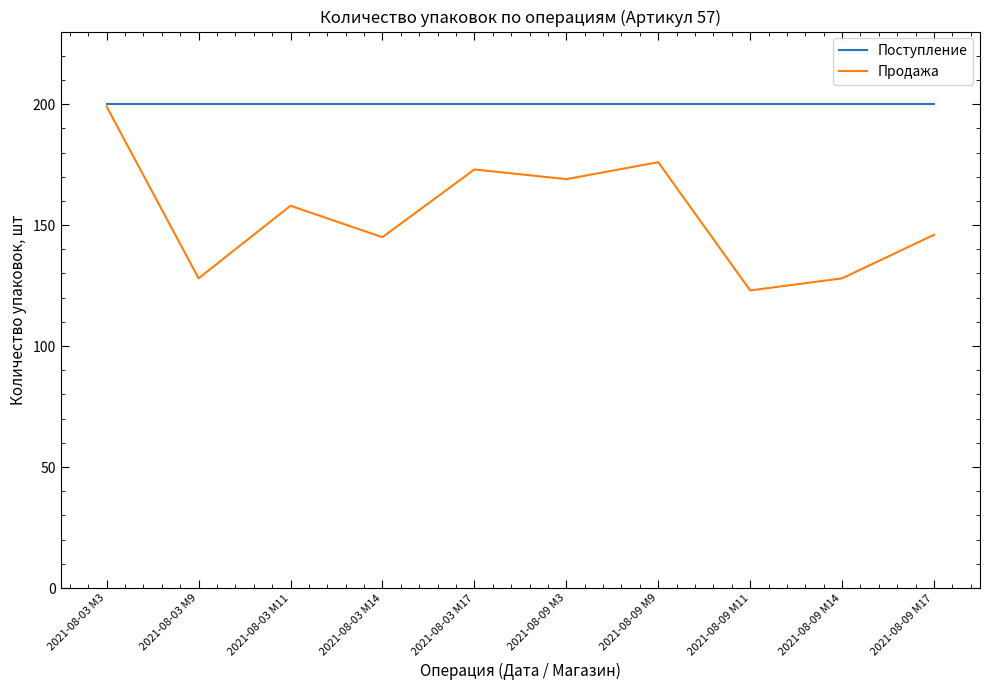

What is the minimum value shown in the chart?

123